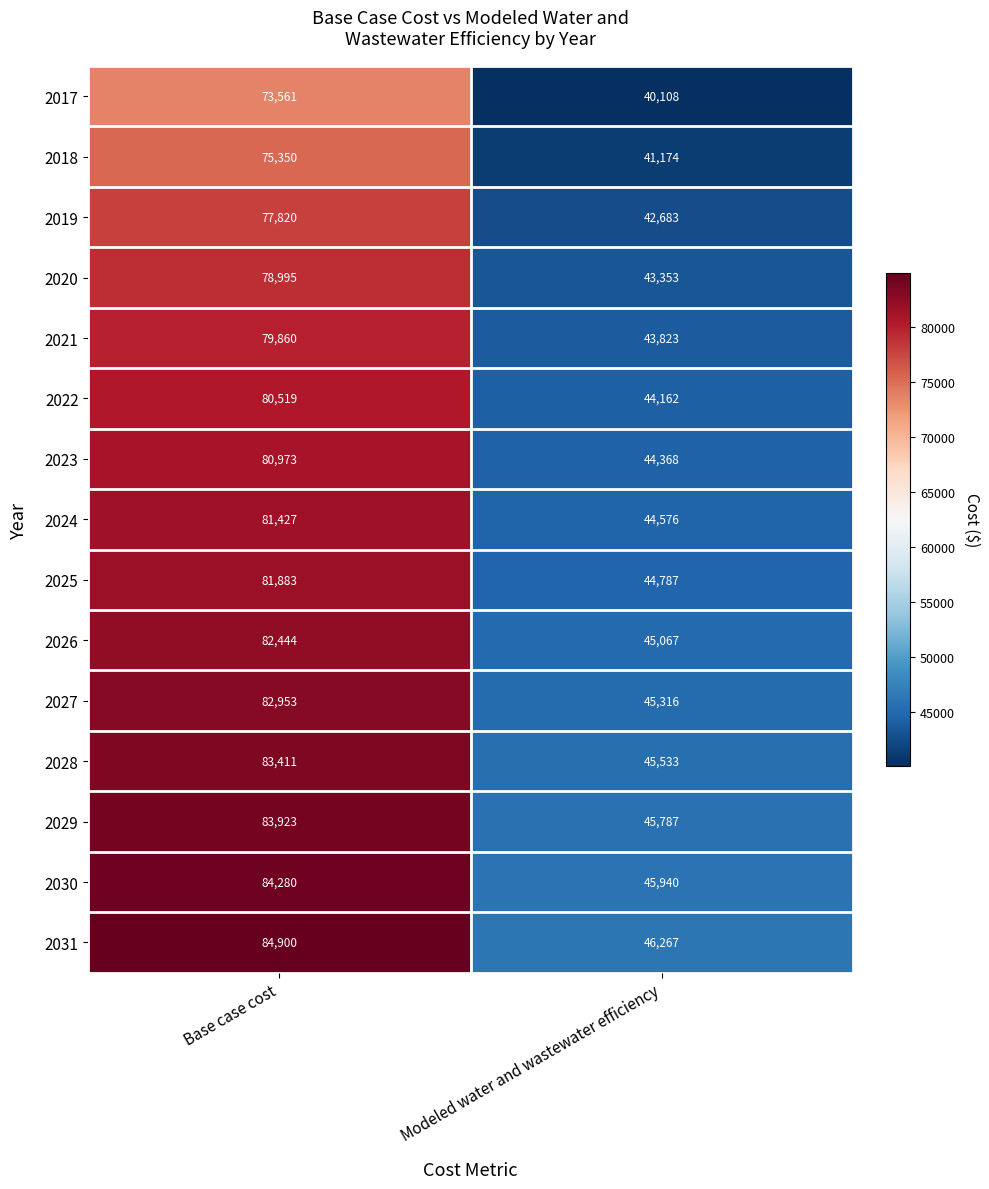

How many distinct data groups are displayed?

15